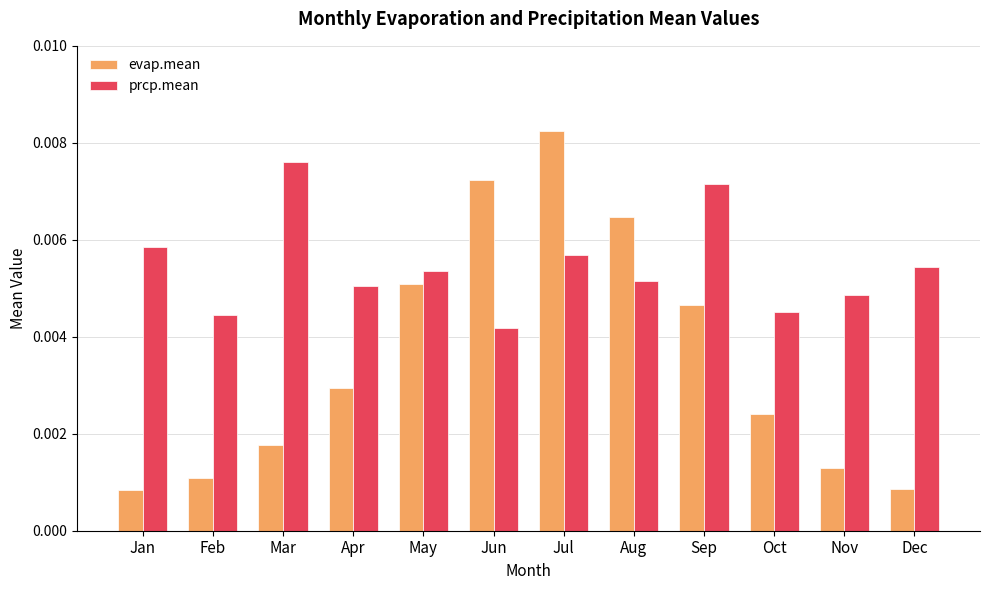

Rank the series at Jan from highest to lowest value.

prcp.mean, evap.mean